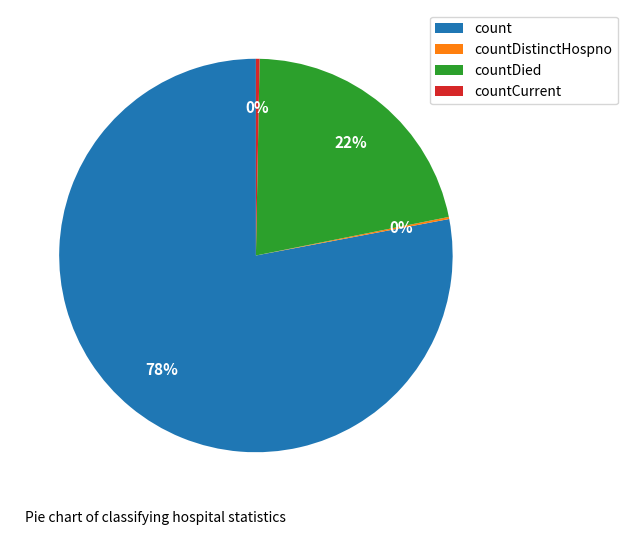

To the nearest percent, what percentage of the pie is count?

78%